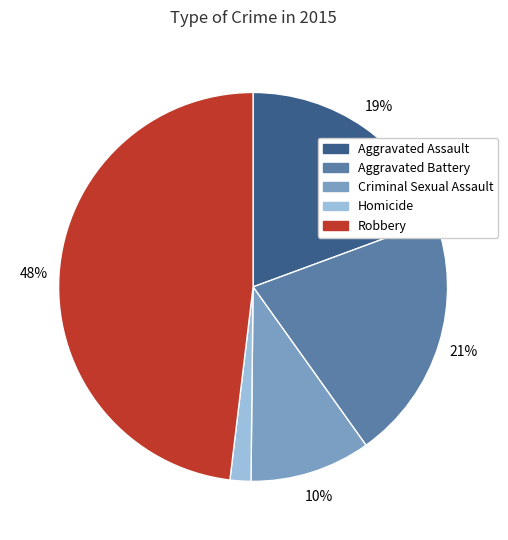

How many segments does this pie chart have?

5